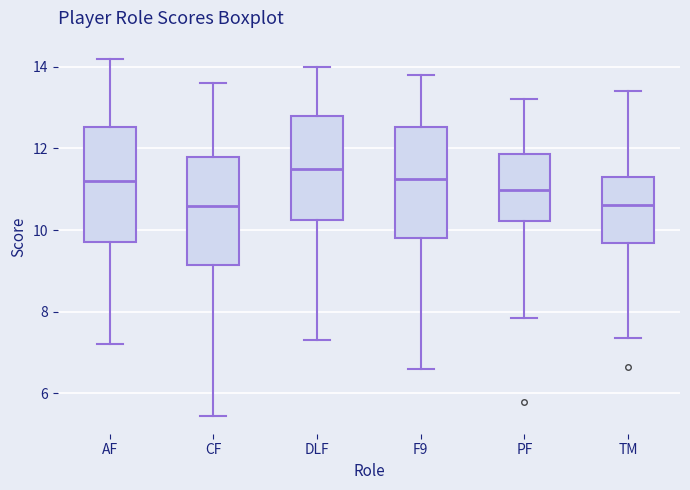

Reading left to right, transcribe this box plot: for each box, give where its median line is, the range the box spans, and where its two whiskers end, as read against the y-axis. The values are not printed on the chart, so give them approximately, as read against the axis.

AF: median 11.2, box 9.8 to 12.6, whiskers 7.2 to 14.2
CF: median 10.6, box 9.2 to 11.8, whiskers 5.4 to 13.6
DLF: median 11.6, box 10.2 to 12.8, whiskers 7.4 to 14.0
F9: median 11.2, box 9.8 to 12.6, whiskers 6.6 to 13.8
PF: median 11.0, box 10.2 to 11.8, whiskers 7.8 to 13.2
TM: median 10.6, box 9.6 to 11.4, whiskers 7.4 to 13.4